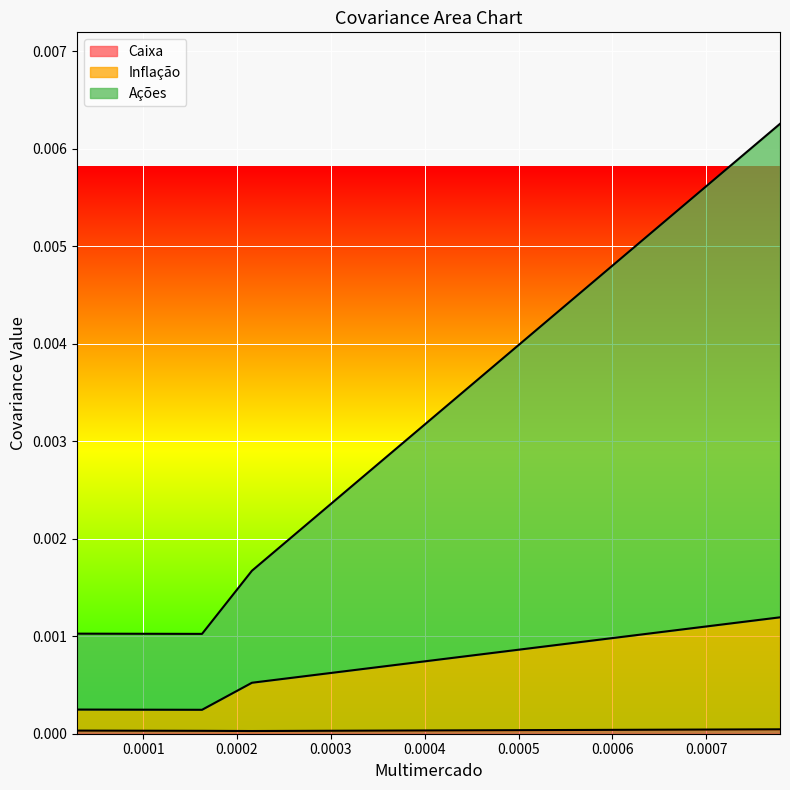

The Caixa series shows 0.0 at 0.0000. True or false?

False